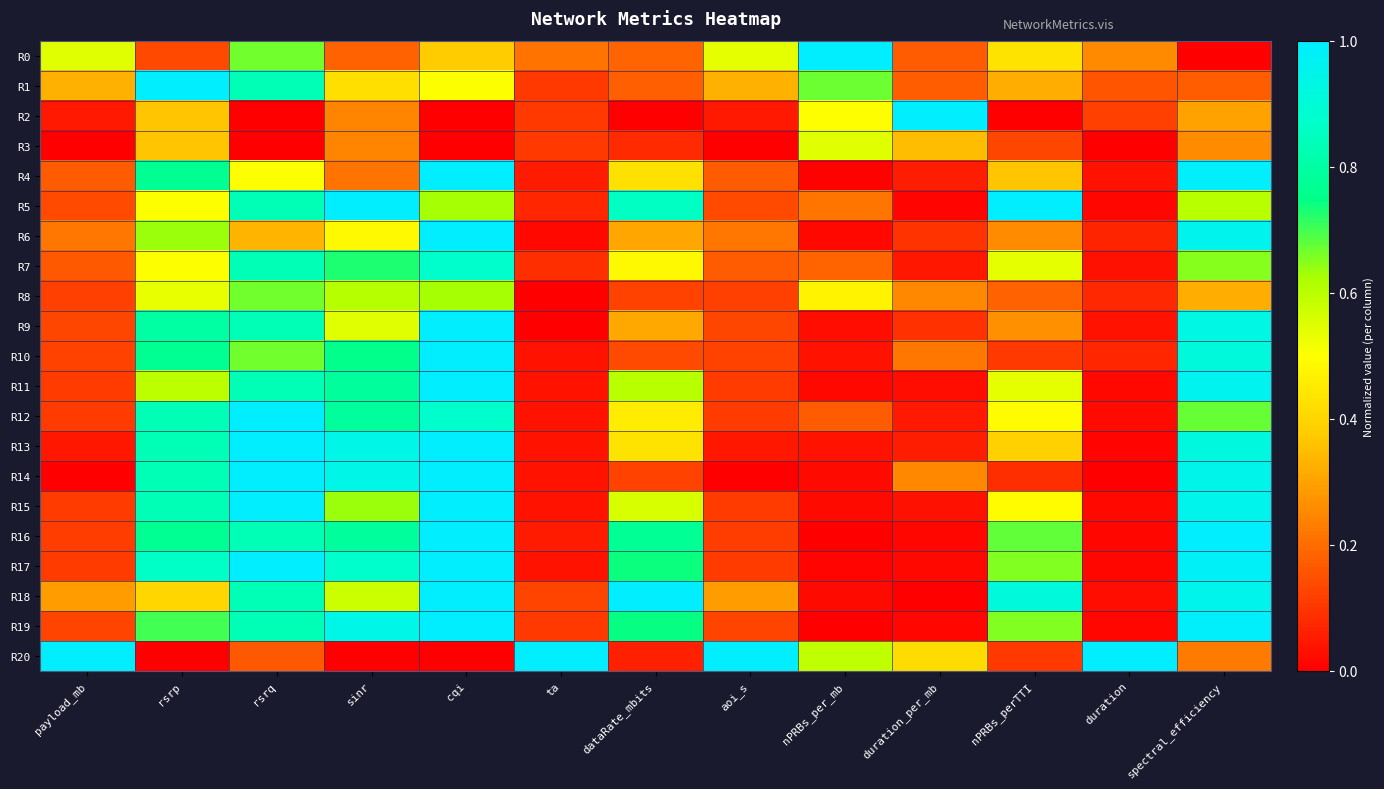

Reading right to left, list all the values displayed in this chart.

R0: spectral_efficiency=0.0	duration=0.3	nPRBs_perTTI=0.4	duration_per_mb=0.2	nPRBs_per_mb=1.0	aoi_s=0.5	dataRate_mbits=0.2	ta=0.2	cqi=0.4	sinr=0.2	rsrq=0.7	rsrp=0.1	payload_mb=0.5
R1: spectral_efficiency=0.2	duration=0.2	nPRBs_perTTI=0.3	duration_per_mb=0.2	nPRBs_per_mb=0.7	aoi_s=0.3	dataRate_mbits=0.2	ta=0.1	cqi=0.5	sinr=0.4	rsrq=0.8	rsrp=1.0	payload_mb=0.3
R2: spectral_efficiency=0.3	duration=0.1	nPRBs_perTTI=0.0	duration_per_mb=1.0	nPRBs_per_mb=0.5	aoi_s=0.0	dataRate_mbits=0.0	ta=0.1	cqi=0.0	sinr=0.2	rsrq=0.0	rsrp=0.4	payload_mb=0.0
R3: spectral_efficiency=0.3	duration=0.0	nPRBs_perTTI=0.1	duration_per_mb=0.4	nPRBs_per_mb=0.5	aoi_s=0.0	dataRate_mbits=0.1	ta=0.1	cqi=0.0	sinr=0.2	rsrq=0.0	rsrp=0.4	payload_mb=0.0
R4: spectral_efficiency=1.0	duration=0.0	nPRBs_perTTI=0.4	duration_per_mb=0.1	nPRBs_per_mb=0.0	aoi_s=0.2	dataRate_mbits=0.4	ta=0.1	cqi=1.0	sinr=0.2	rsrq=0.5	rsrp=0.8	payload_mb=0.2
R5: spectral_efficiency=0.6	duration=0.0	nPRBs_perTTI=1.0	duration_per_mb=0.0	nPRBs_per_mb=0.2	aoi_s=0.1	dataRate_mbits=0.9	ta=0.1	cqi=0.6	sinr=1.0	rsrq=0.8	rsrp=0.5	payload_mb=0.1
R6: spectral_efficiency=1.0	duration=0.1	nPRBs_perTTI=0.3	duration_per_mb=0.1	nPRBs_per_mb=0.0	aoi_s=0.2	dataRate_mbits=0.3	ta=0.0	cqi=1.0	sinr=0.5	rsrq=0.3	rsrp=0.6	payload_mb=0.2
R7: spectral_efficiency=0.6	duration=0.0	nPRBs_perTTI=0.5	duration_per_mb=0.0	nPRBs_per_mb=0.2	aoi_s=0.2	dataRate_mbits=0.5	ta=0.1	cqi=0.9	sinr=0.7	rsrq=0.8	rsrp=0.5	payload_mb=0.2
R8: spectral_efficiency=0.3	duration=0.1	nPRBs_perTTI=0.2	duration_per_mb=0.3	nPRBs_per_mb=0.5	aoi_s=0.1	dataRate_mbits=0.1	ta=0.0	cqi=0.6	sinr=0.6	rsrq=0.7	rsrp=0.5	payload_mb=0.1
R9: spectral_efficiency=0.9	duration=0.0	nPRBs_perTTI=0.3	duration_per_mb=0.1	nPRBs_per_mb=0.0	aoi_s=0.1	dataRate_mbits=0.3	ta=0.0	cqi=1.0	sinr=0.5	rsrq=0.8	rsrp=0.8	payload_mb=0.1
R10: spectral_efficiency=0.9	duration=0.1	nPRBs_perTTI=0.1	duration_per_mb=0.2	nPRBs_per_mb=0.0	aoi_s=0.1	dataRate_mbits=0.1	ta=0.0	cqi=1.0	sinr=0.8	rsrq=0.7	rsrp=0.8	payload_mb=0.1
R11: spectral_efficiency=1.0	duration=0.0	nPRBs_perTTI=0.5	duration_per_mb=0.0	nPRBs_per_mb=0.0	aoi_s=0.1	dataRate_mbits=0.6	ta=0.0	cqi=1.0	sinr=0.8	rsrq=0.8	rsrp=0.6	payload_mb=0.1
R12: spectral_efficiency=0.7	duration=0.0	nPRBs_perTTI=0.5	duration_per_mb=0.1	nPRBs_per_mb=0.2	aoi_s=0.1	dataRate_mbits=0.5	ta=0.0	cqi=0.9	sinr=0.8	rsrq=1.0	rsrp=0.8	payload_mb=0.1
R13: spectral_efficiency=0.9	duration=0.0	nPRBs_perTTI=0.4	duration_per_mb=0.1	nPRBs_per_mb=0.0	aoi_s=0.0	dataRate_mbits=0.4	ta=0.0	cqi=1.0	sinr=0.9	rsrq=1.0	rsrp=0.8	payload_mb=0.0
R14: spectral_efficiency=0.9	duration=0.0	nPRBs_perTTI=0.1	duration_per_mb=0.3	nPRBs_per_mb=0.0	aoi_s=0.0	dataRate_mbits=0.1	ta=0.0	cqi=1.0	sinr=0.9	rsrq=1.0	rsrp=0.8	payload_mb=0.0
R15: spectral_efficiency=1.0	duration=0.0	nPRBs_perTTI=0.5	duration_per_mb=0.0	nPRBs_per_mb=0.0	aoi_s=0.1	dataRate_mbits=0.6	ta=0.0	cqi=1.0	sinr=0.6	rsrq=1.0	rsrp=0.8	payload_mb=0.1
R16: spectral_efficiency=1.0	duration=0.0	nPRBs_perTTI=0.7	duration_per_mb=0.0	nPRBs_per_mb=0.0	aoi_s=0.1	dataRate_mbits=0.8	ta=0.1	cqi=1.0	sinr=0.8	rsrq=0.8	rsrp=0.8	payload_mb=0.1
R17: spectral_efficiency=1.0	duration=0.0	nPRBs_perTTI=0.7	duration_per_mb=0.0	nPRBs_per_mb=0.0	aoi_s=0.1	dataRate_mbits=0.7	ta=0.0	cqi=1.0	sinr=0.9	rsrq=1.0	rsrp=0.9	payload_mb=0.1
R18: spectral_efficiency=1.0	duration=0.0	nPRBs_perTTI=0.9	duration_per_mb=0.0	nPRBs_per_mb=0.0	aoi_s=0.3	dataRate_mbits=1.0	ta=0.1	cqi=1.0	sinr=0.6	rsrq=0.8	rsrp=0.4	payload_mb=0.3
R19: spectral_efficiency=1.0	duration=0.0	nPRBs_perTTI=0.7	duration_per_mb=0.0	nPRBs_per_mb=0.0	aoi_s=0.1	dataRate_mbits=0.7	ta=0.1	cqi=1.0	sinr=0.9	rsrq=0.8	rsrp=0.7	payload_mb=0.1
R20: spectral_efficiency=0.2	duration=1.0	nPRBs_perTTI=0.1	duration_per_mb=0.4	nPRBs_per_mb=0.6	aoi_s=1.0	dataRate_mbits=0.1	ta=1.0	cqi=0.0	sinr=0.0	rsrq=0.2	rsrp=0.0	payload_mb=1.0